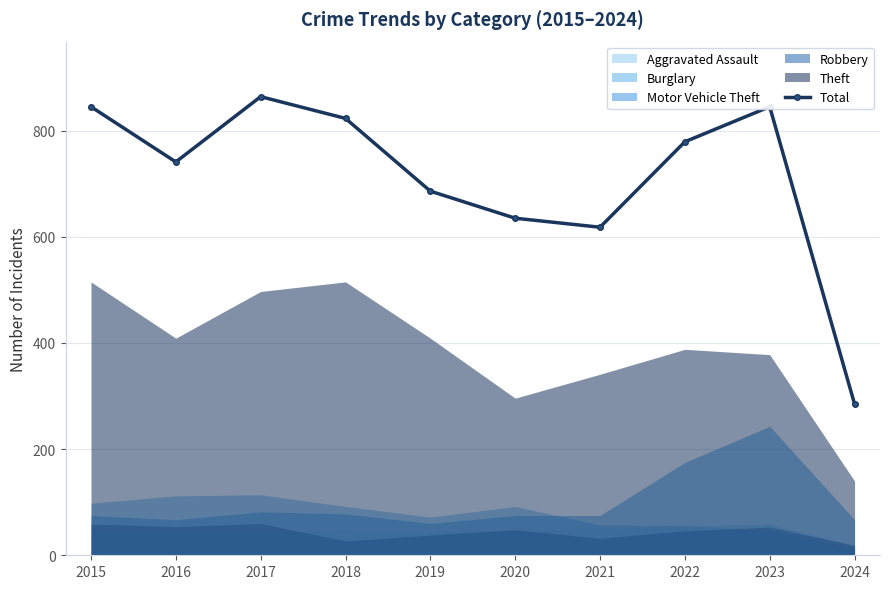

At which label does the data first exceed 779?

2015